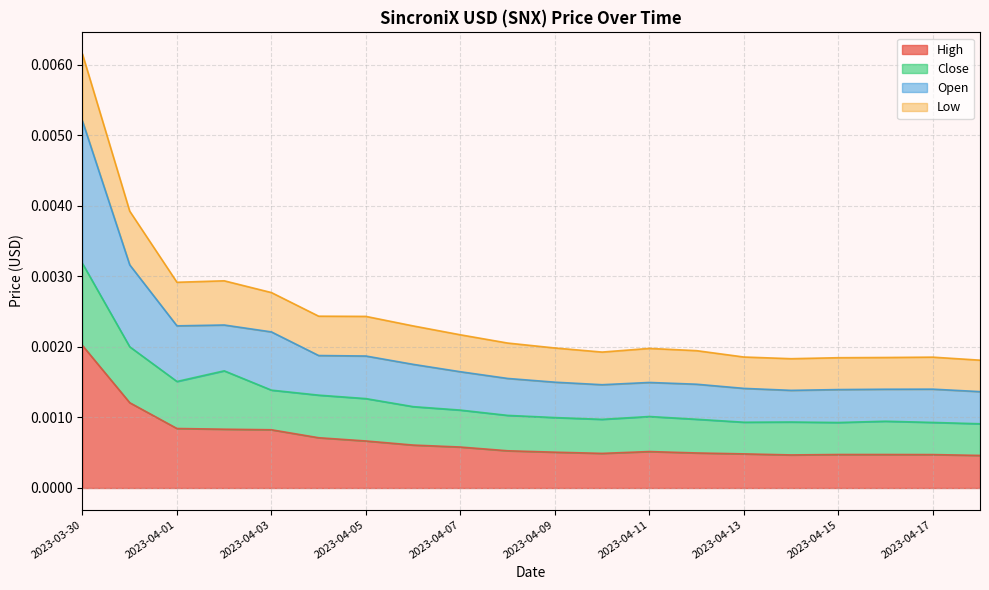

At which category is the sum across all series the highest?

2023-03-30